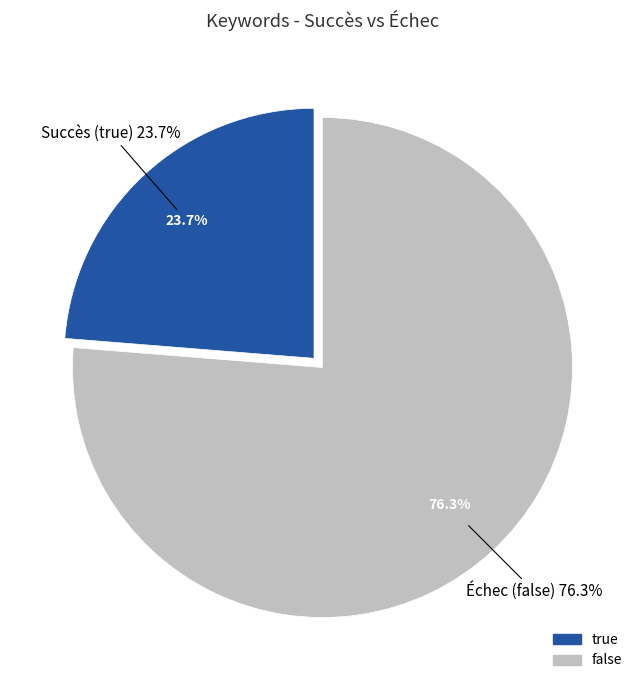

Approximately how many times larger is the value at true compared to false?

0.3